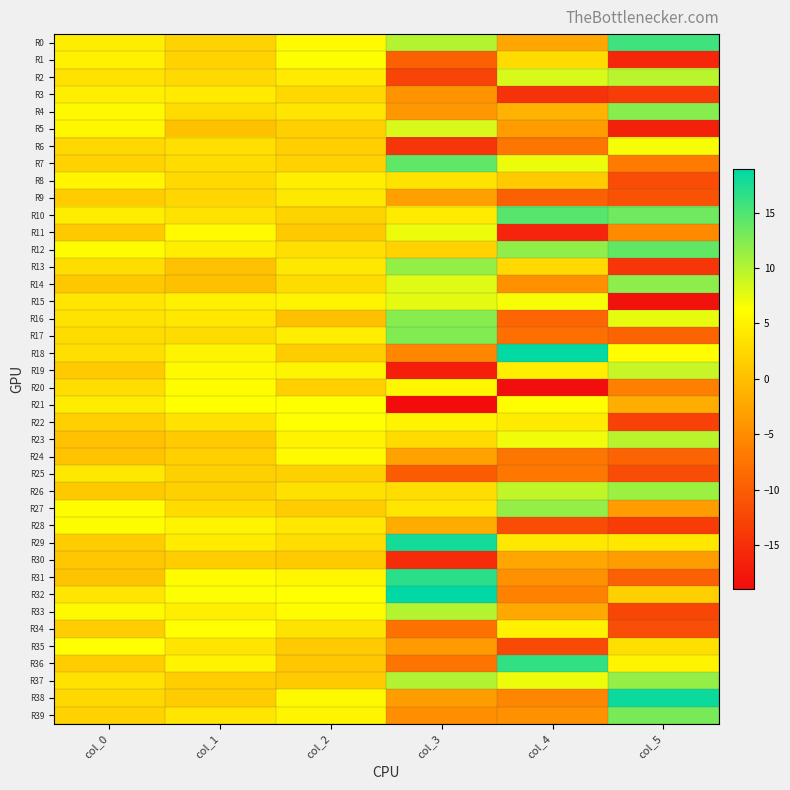

Between col_2 and col_1, which is larger?

col_2